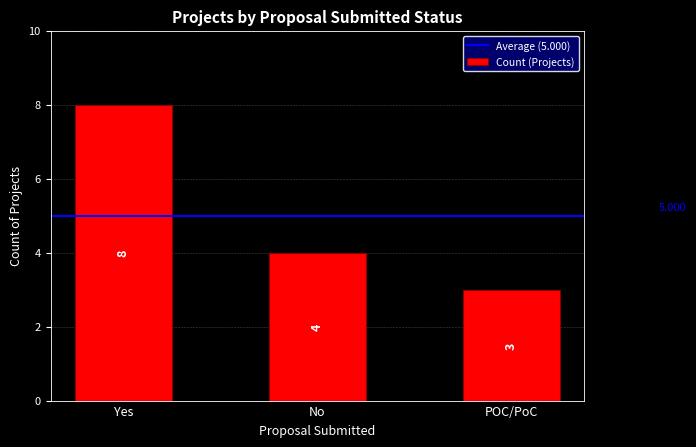

What position from the right is POC/PoC?

1